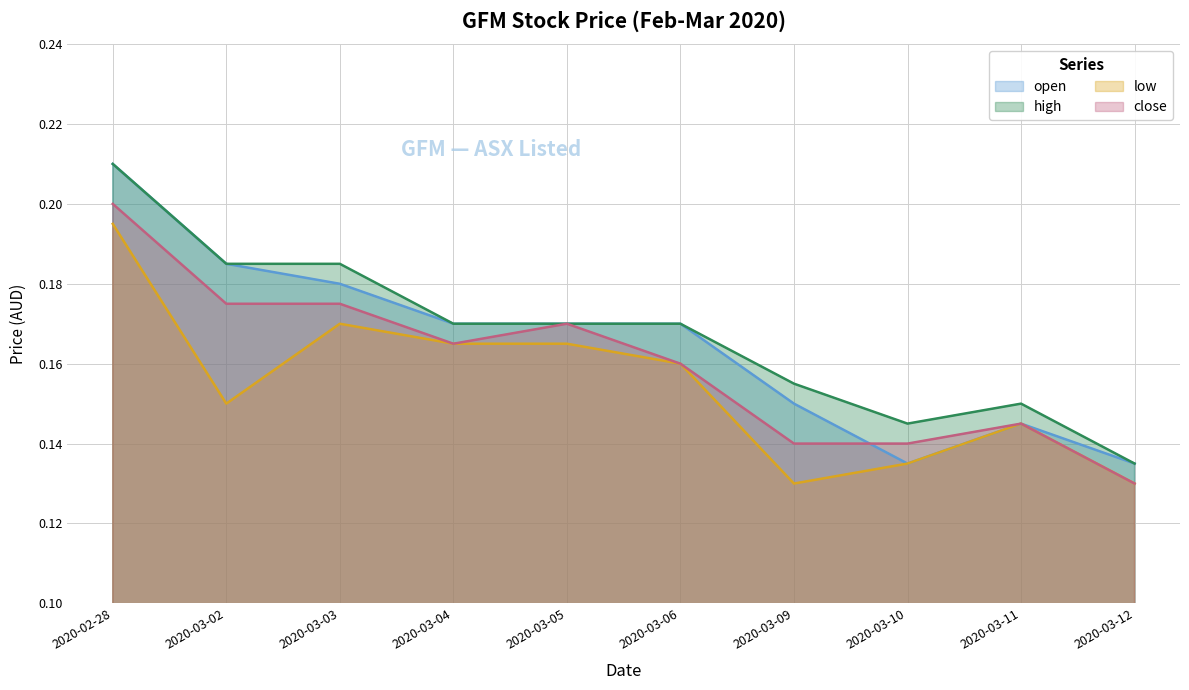

Is it true that high equals 0.2 at 2020-03-06?

True